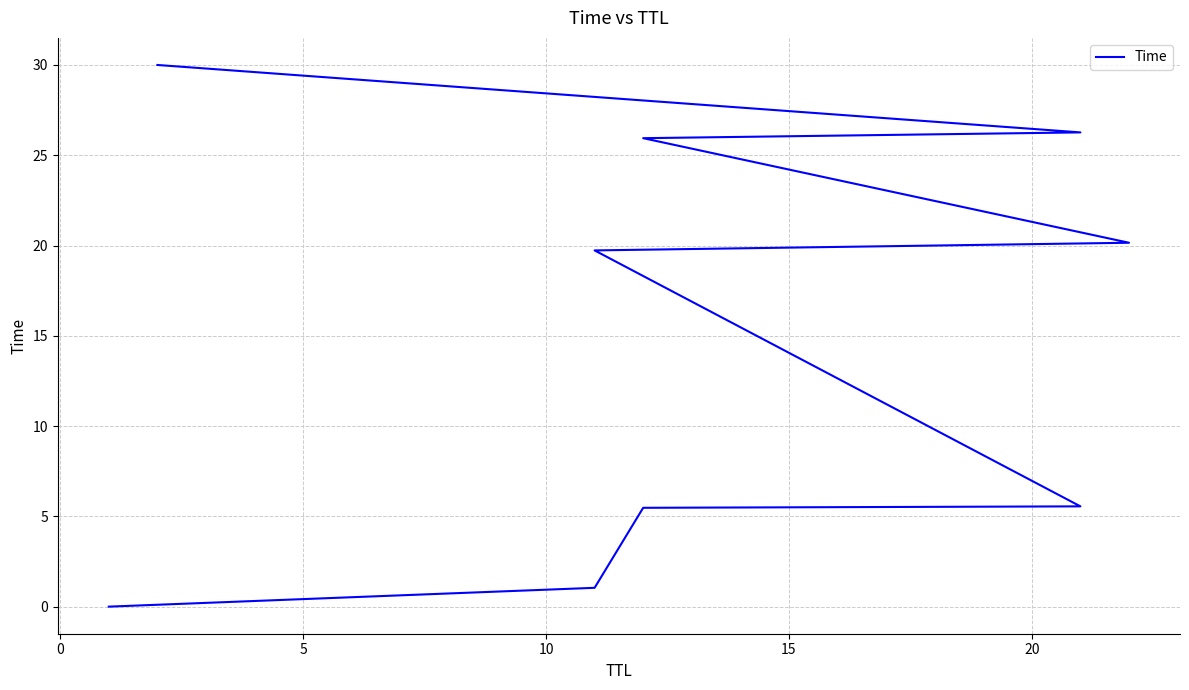

True or false: the data has more than 1 interior local peaks.

False